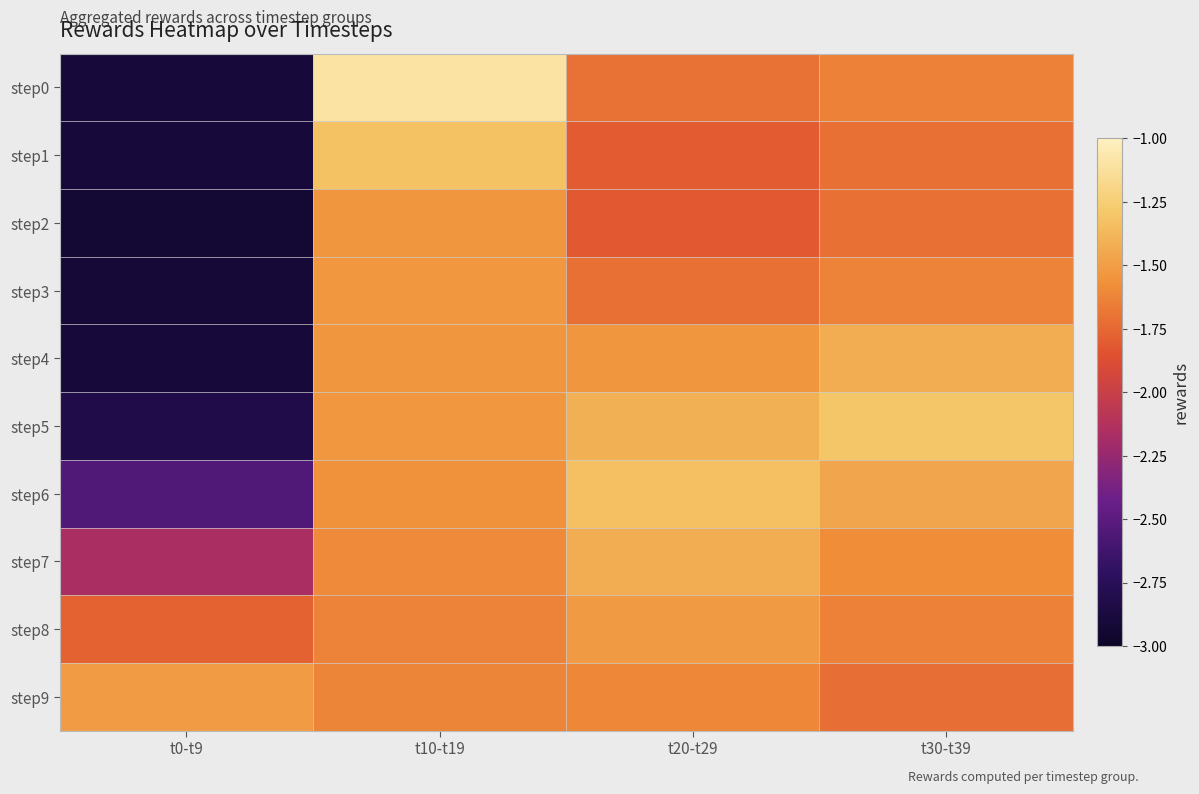

At which category is the sum across all series the highest?

t10-t19